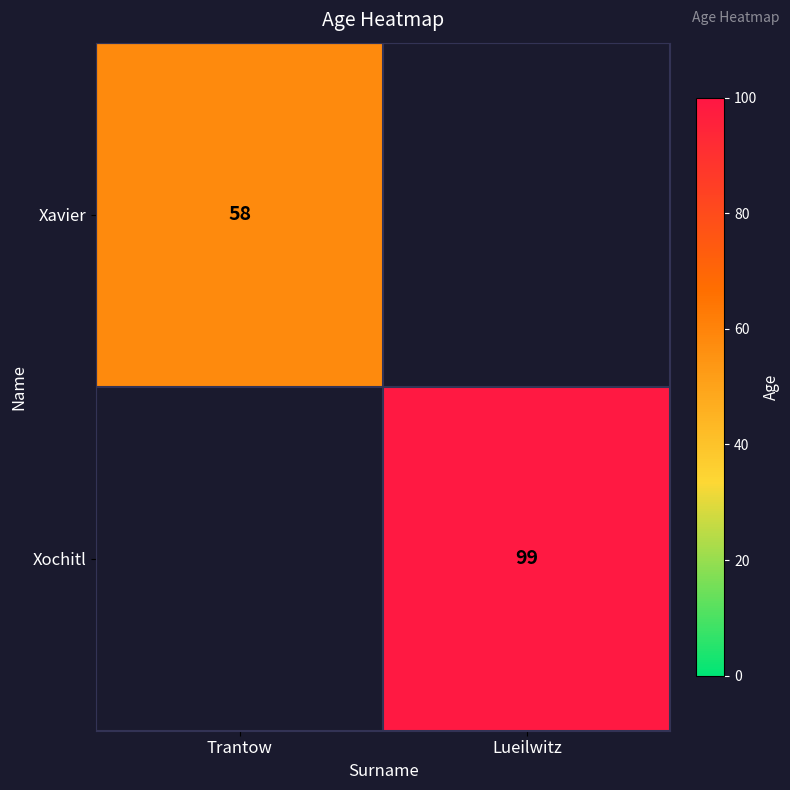

Is it true that Xochitl equals 169.2 at Lueilwitz?

False